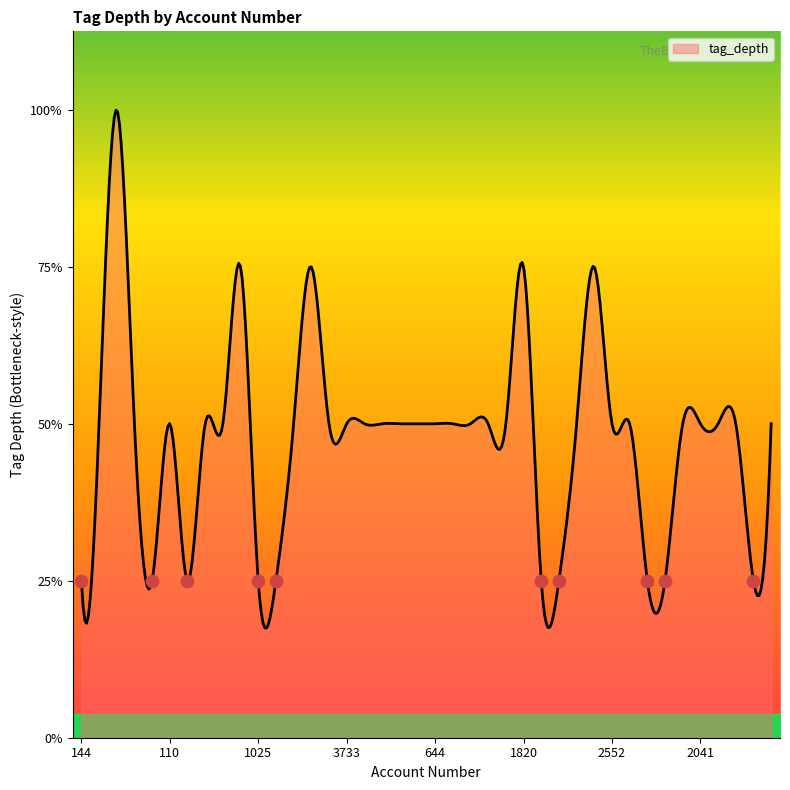

Which has a higher value, 1077 or 644?

1077